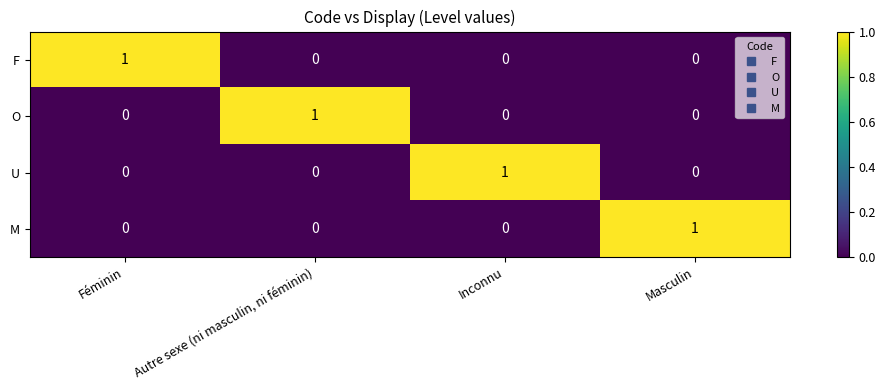

Reading right to left, transcribe all the data shown in this chart.

F: 0	0	0	1
O: 0	0	1	0
U: 0	1	0	0
M: 1	0	0	0